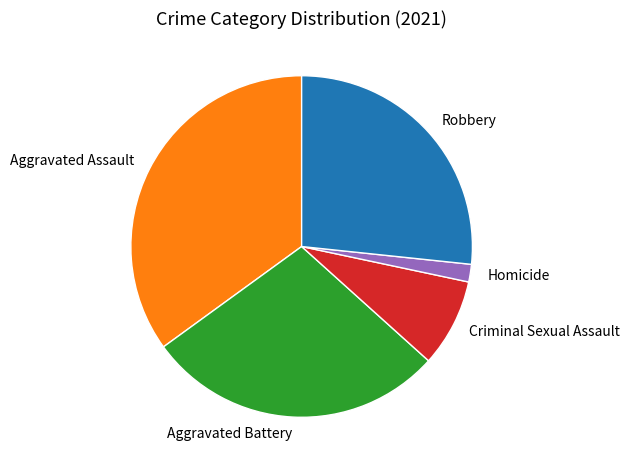

Rank the categories by value from highest to lowest.

Aggravated Assault, Aggravated Battery, Robbery, Criminal Sexual Assault, Homicide